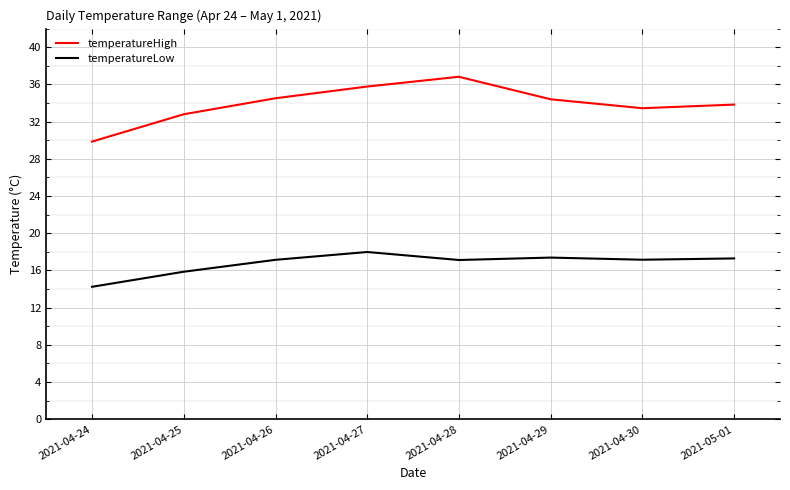

What is the difference between the highest and lowest values at 2021-04-30?

16.3